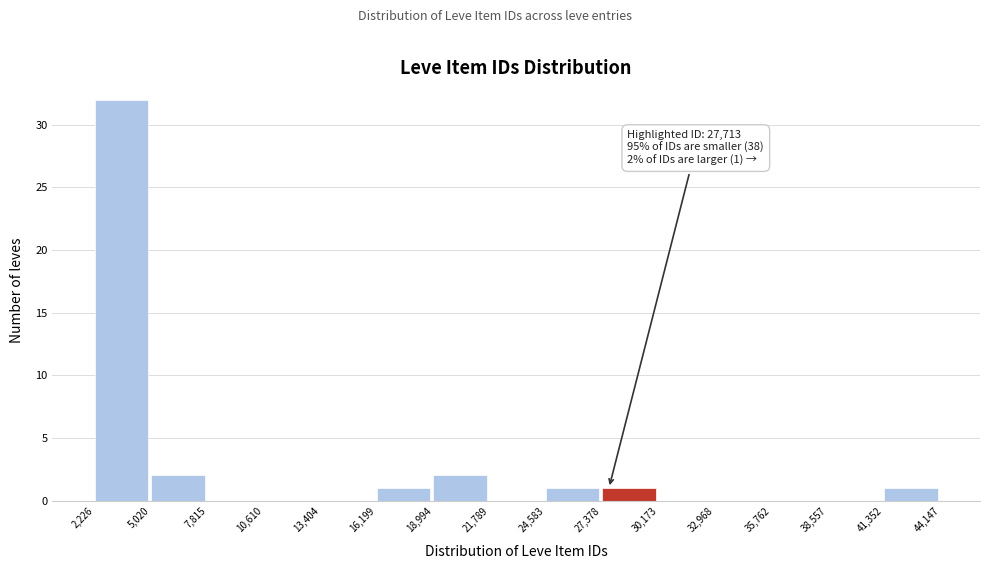

Which range on the x-axis has the tallest bar?

2,226 to 5,020